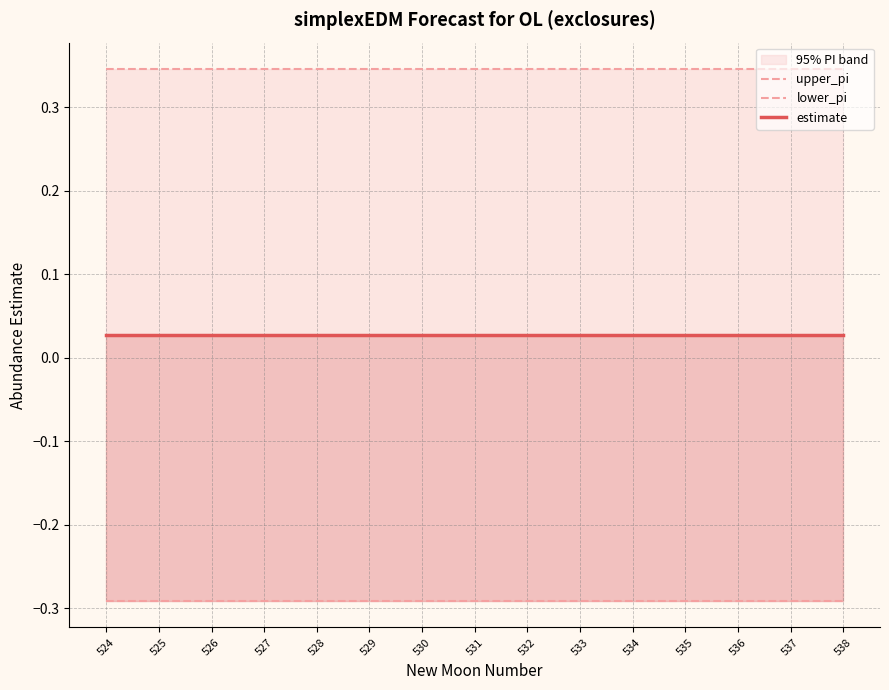

At which category does the chart reach its minimum across all series?

524